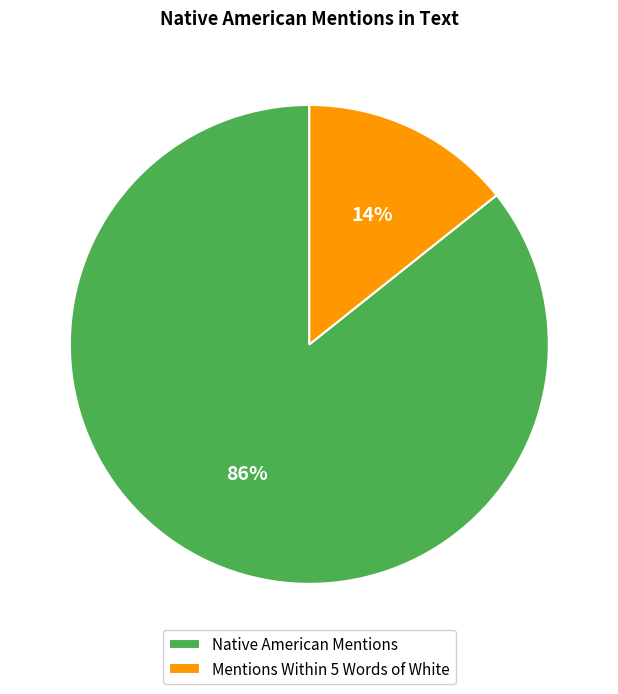

Combined, do Native American Mentions and Mentions Within 5 Words of White account for over 50%?

Yes